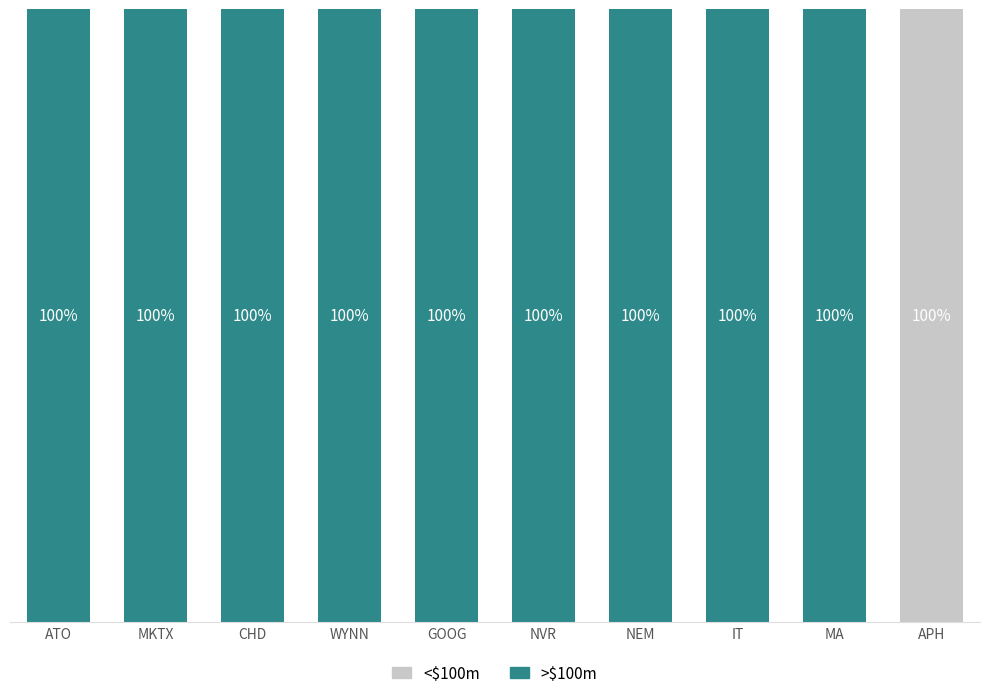

At which label does <$100m reach its peak?

APH